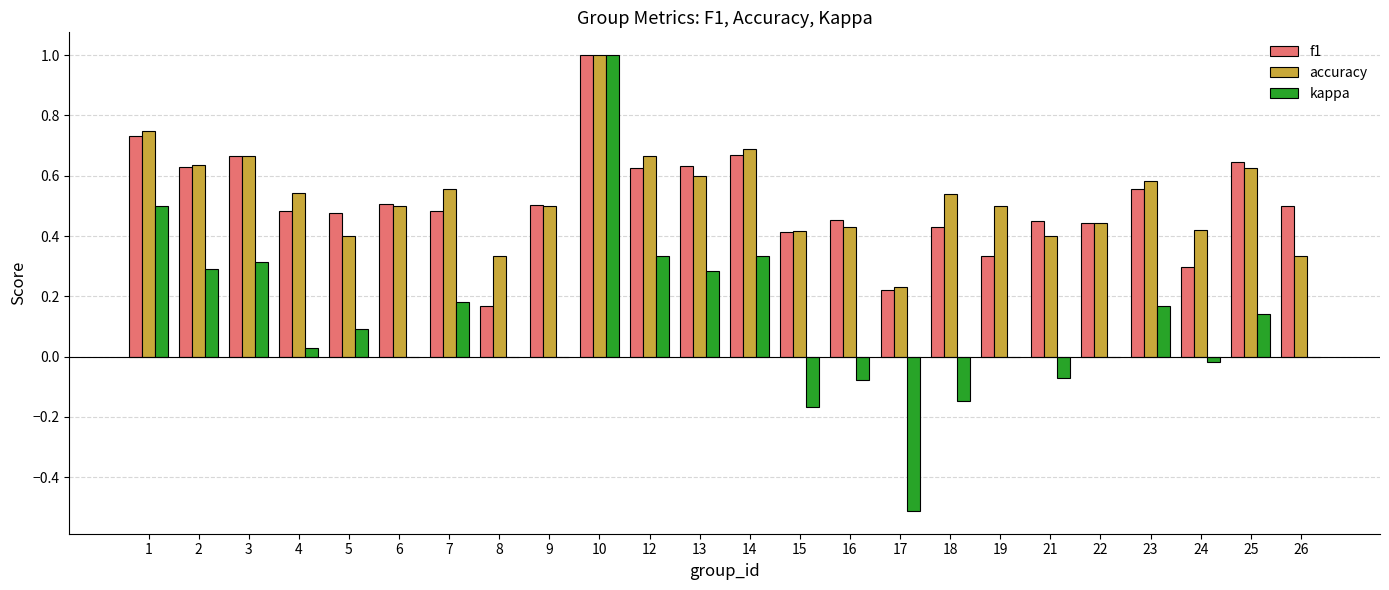

What is the sum of all kappa values?

2.7